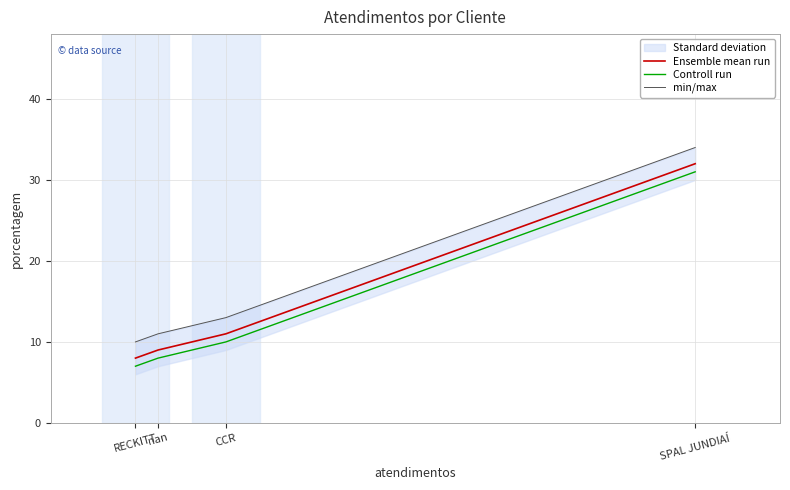

What is the difference between the highest and lowest values at nan?

3